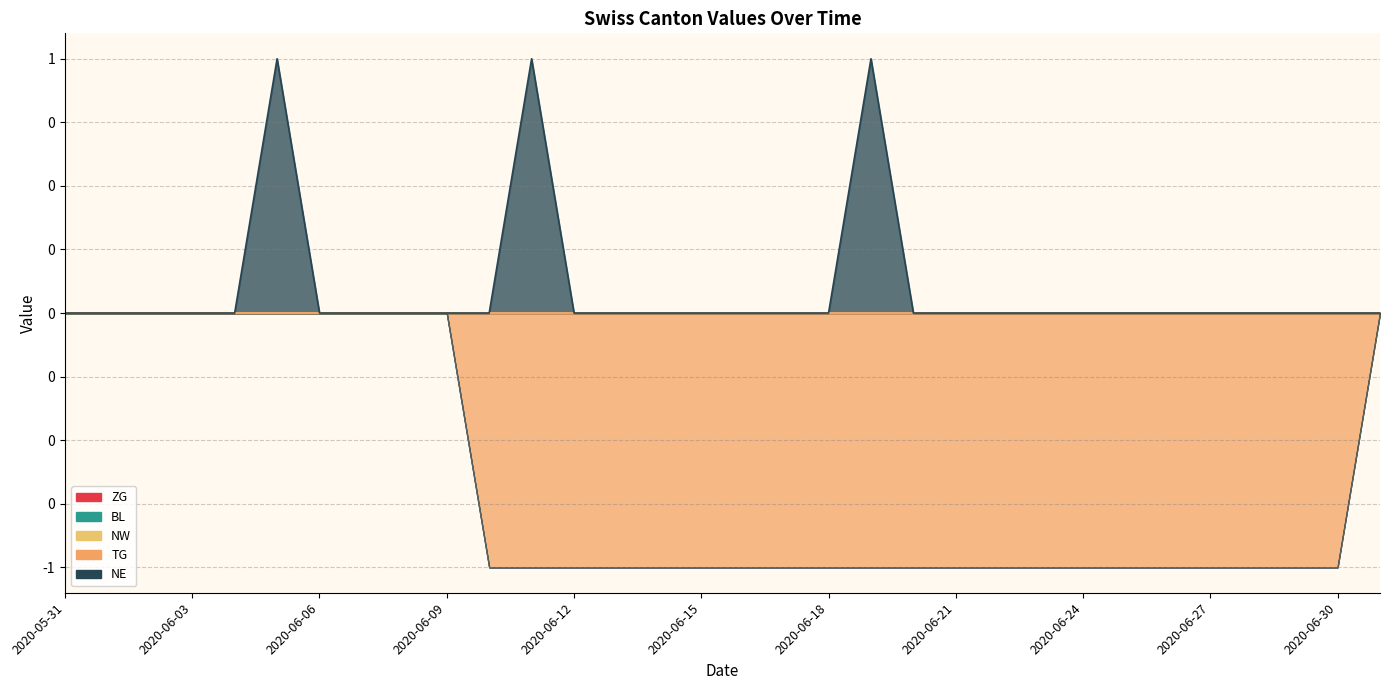

What is the label of the 19th point from the right?

2020-06-13